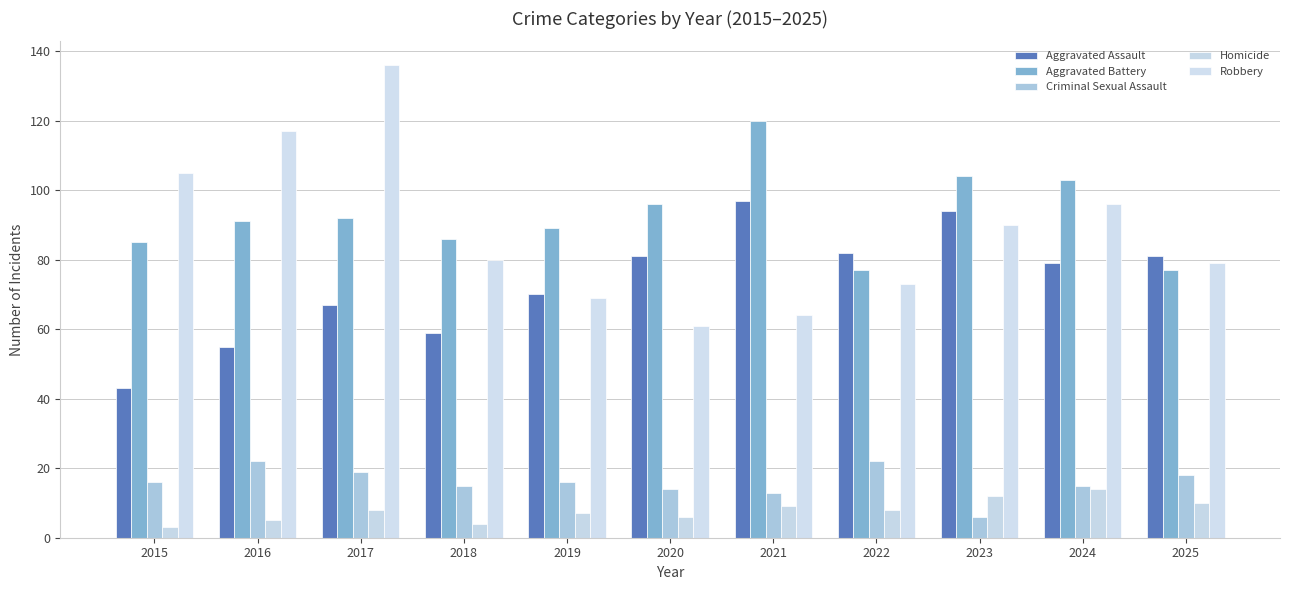

Which category has the highest value across all series?

2017